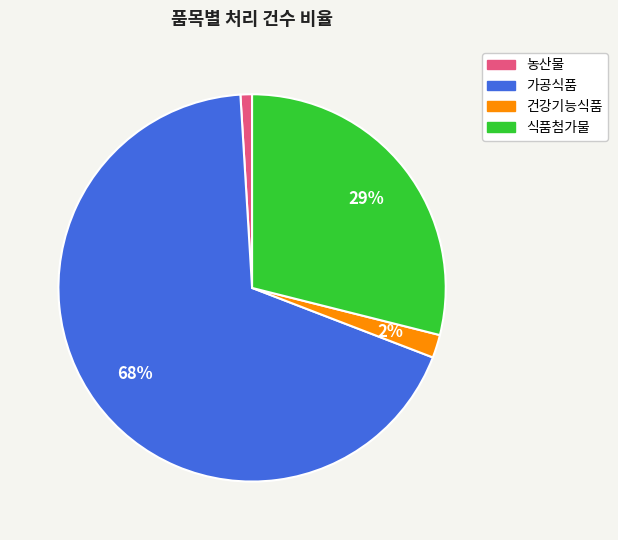

Combined, do 건강기능식품 and 식품첨가물 account for over 50%?

No